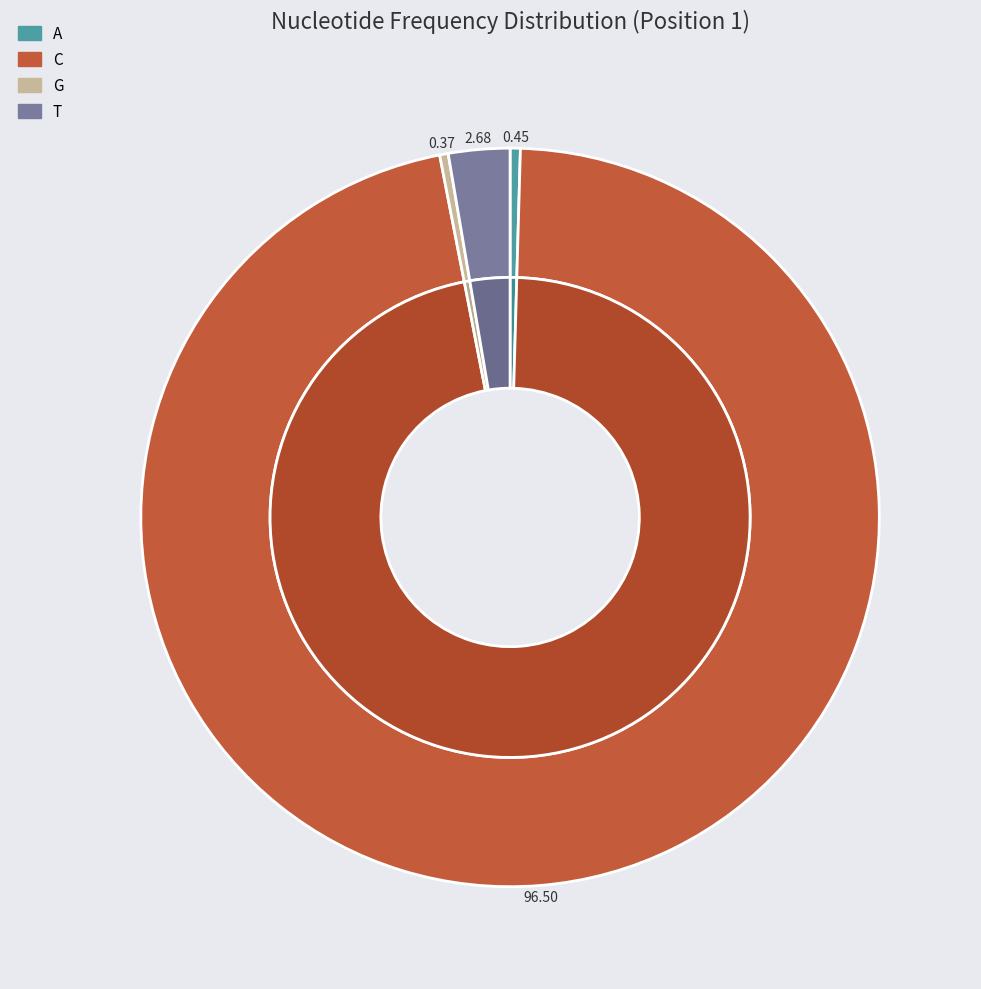

Rank the categories by value from lowest to highest.

G, A, T, C